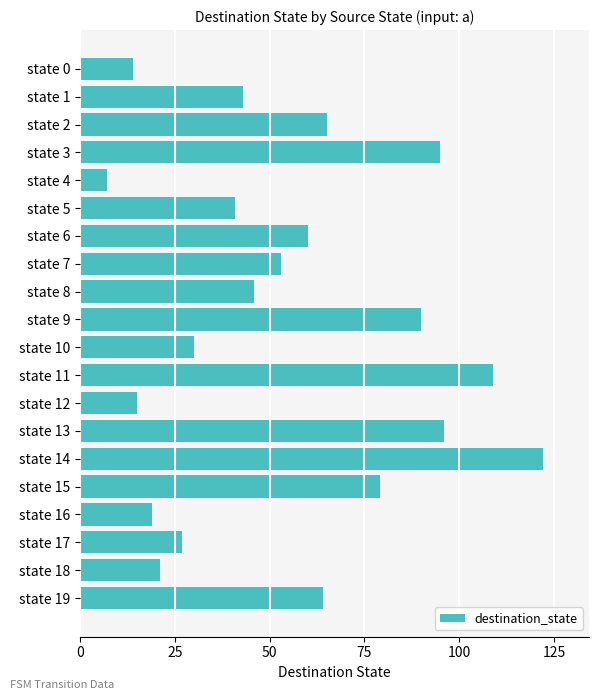

Are the bars horizontal?

Yes